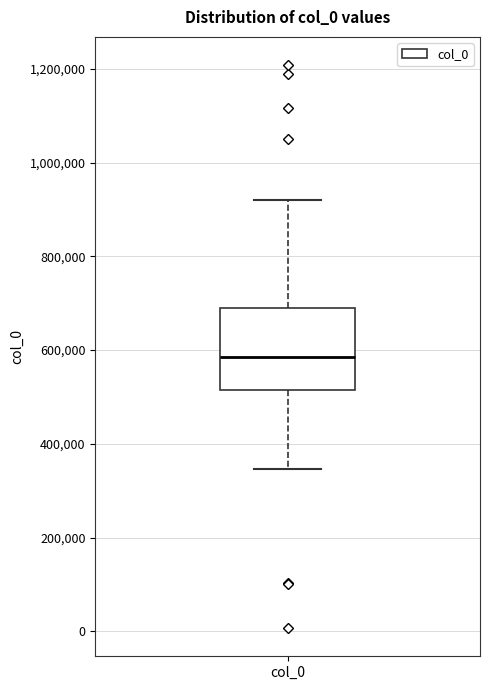

Transcribe this box plot: give where the median line is, the range the box spans, and where the two whiskers end, as read against the y-axis. The values are not printed on the chart, so give them approximately, as read against the axis.

median 580000, box 520000 to 680000, whiskers 340000 to 920000